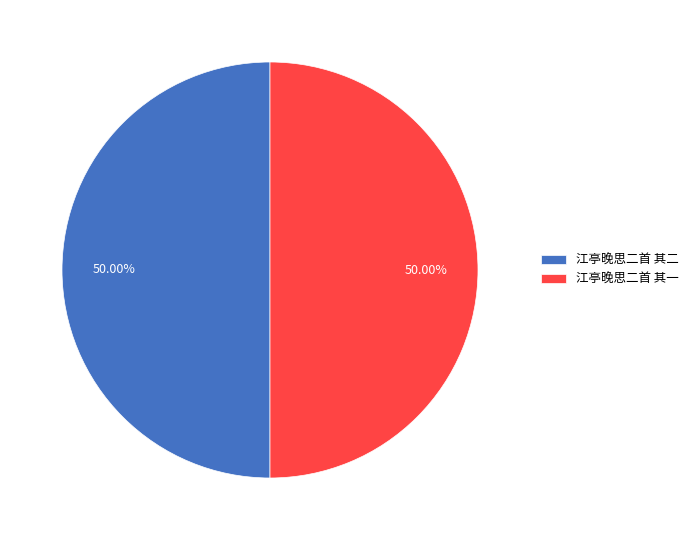

What is the ratio of the value at 江亭晚思二首 其二 to the value at 江亭晚思二首 其一?

1.0